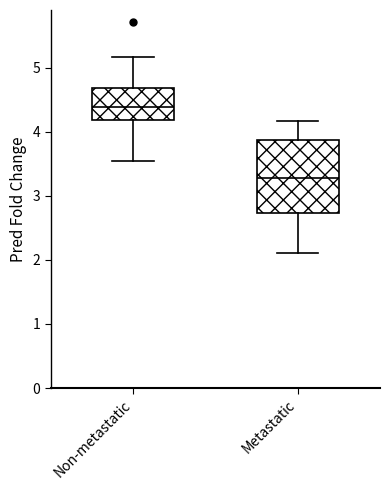

Reading left to right, read every box against the y-axis: the position of its median line, the range the box covers, and the ends of its whiskers. The values are not printed on the chart, so give them approximately, as read against the axis.

Non-metastatic: median 4.4, box 4.2 to 4.7, whiskers 3.6 to 5.2
Metastatic: median 3.3, box 2.7 to 3.9, whiskers 2.1 to 4.2